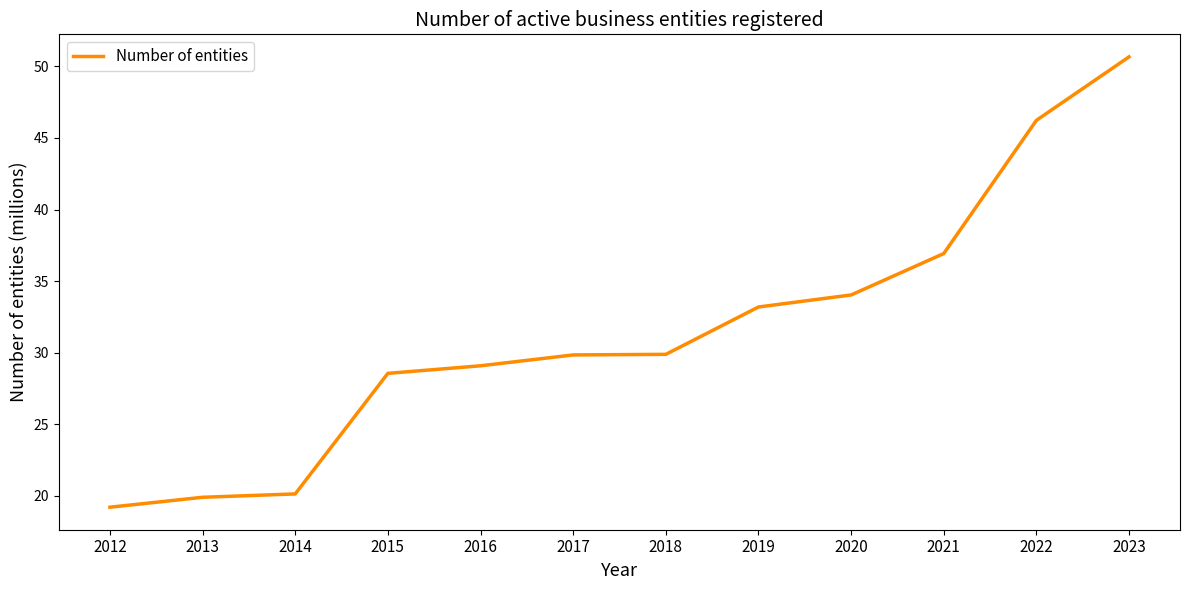

The value at 2014 is 20.1. True or false?

True